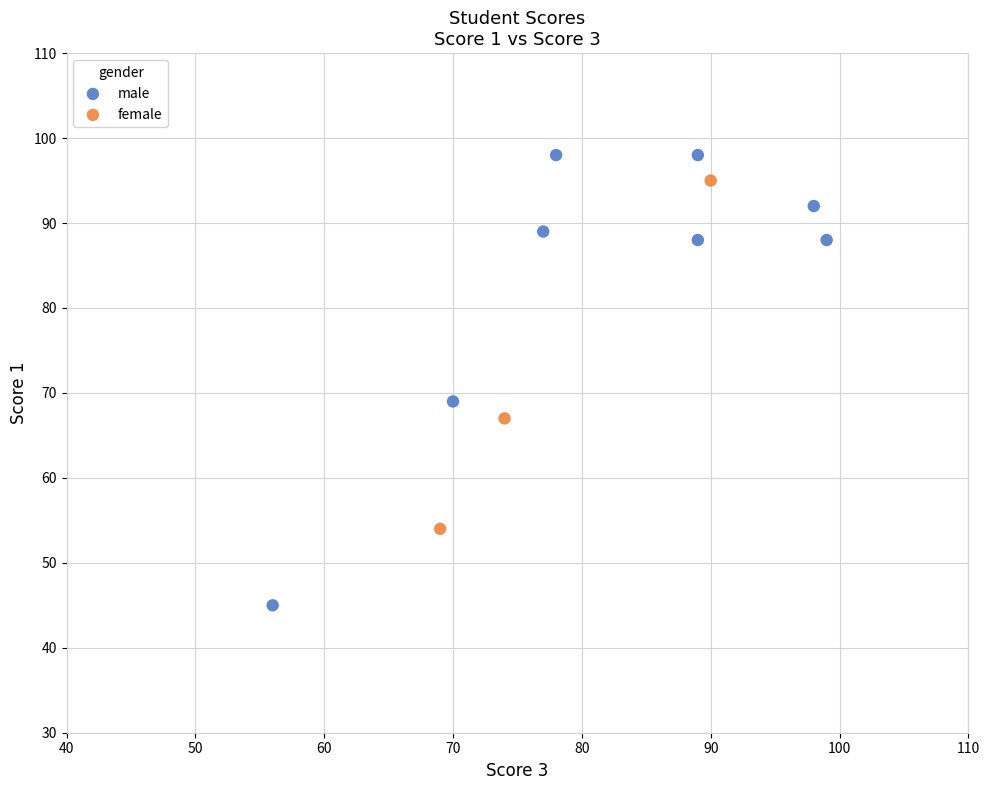

What are all the series names shown in the legend?

male, female